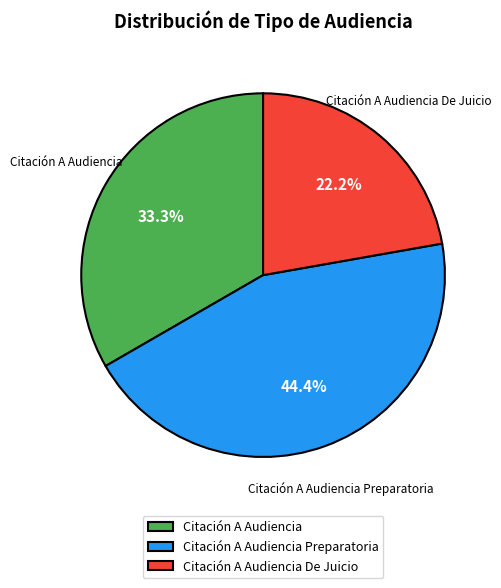

Is there a majority slice in this chart?

No